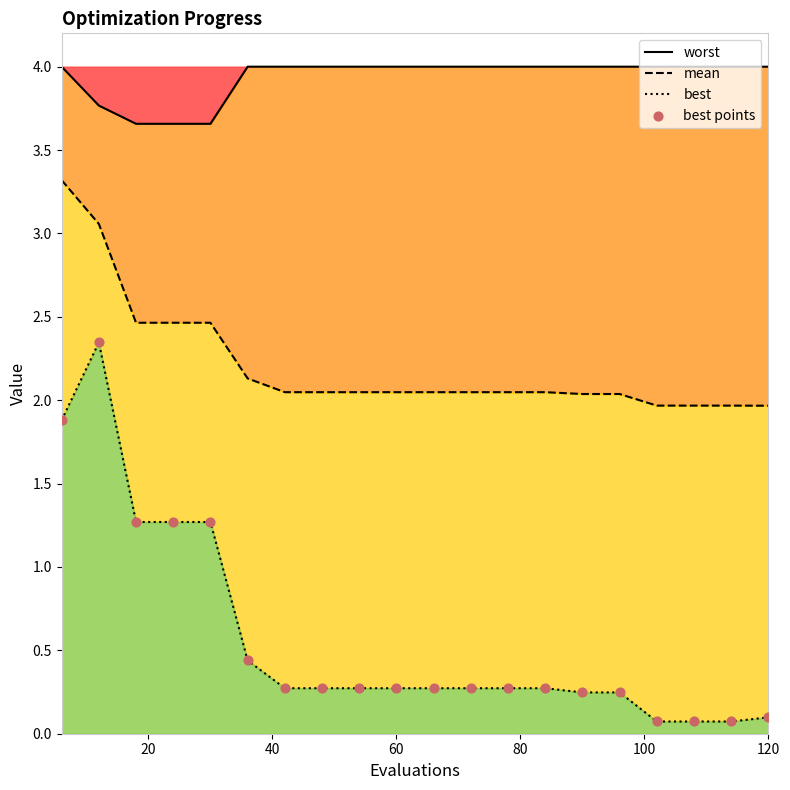

Which series has the widest spread of Y values?

best